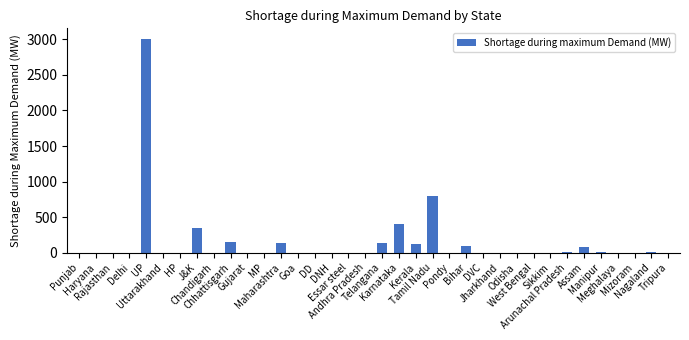

True or false: the data shows 0 at Tripura.

True